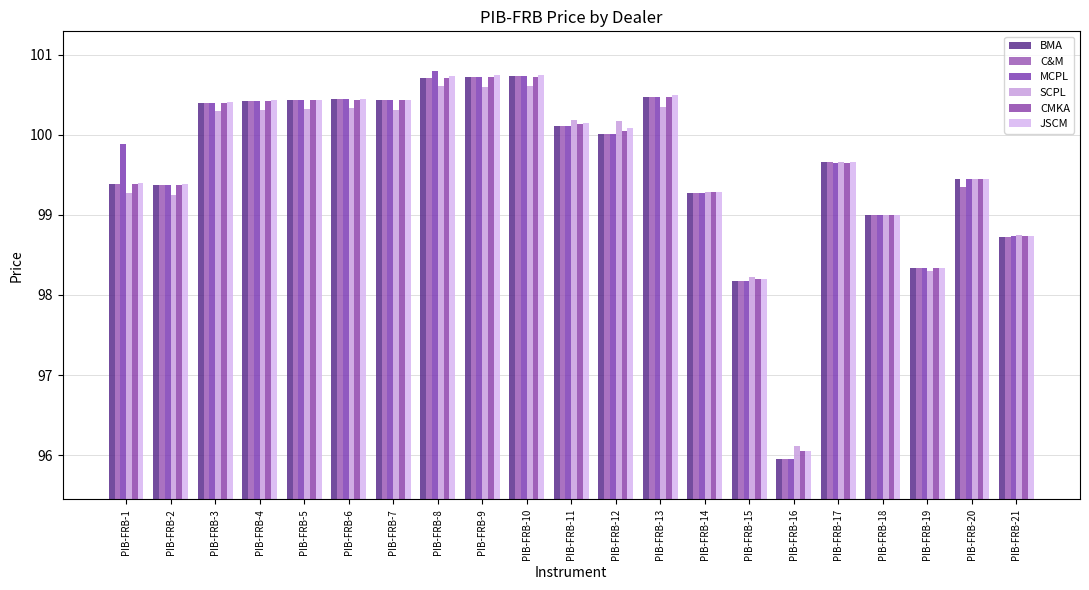

Is the value of BMA at PIB-FRB-2 greater than the value of MCPL at PIB-FRB-5?

No